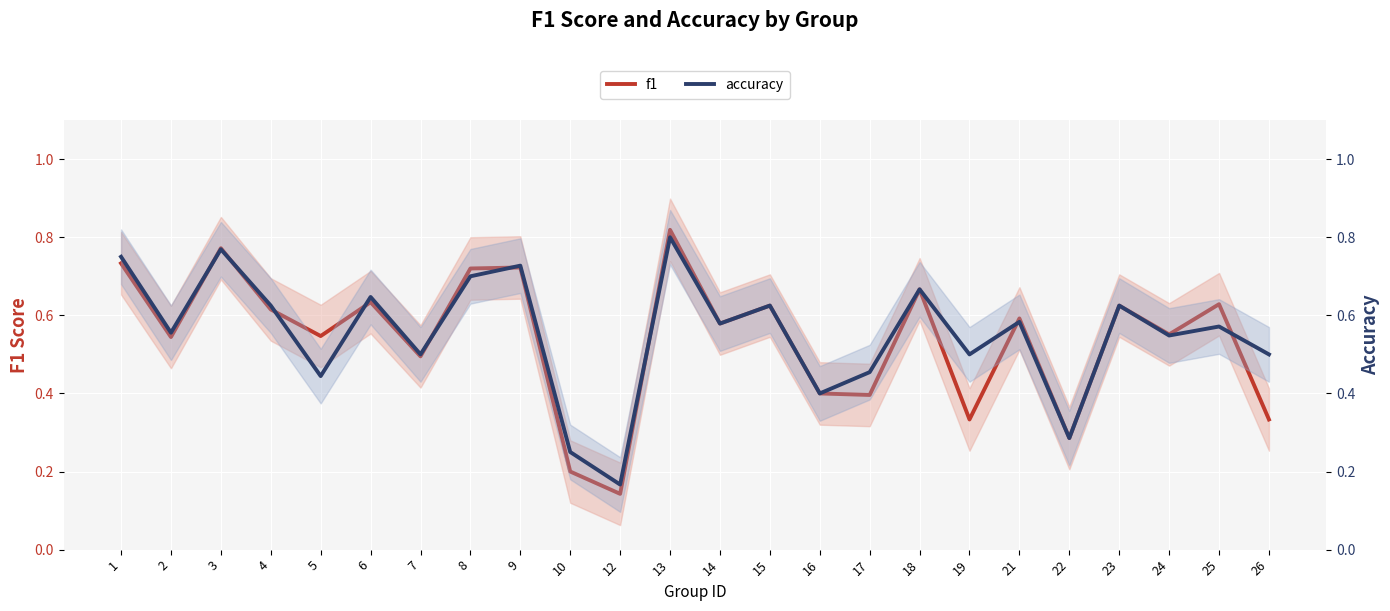

In accuracy, how many points are lower than both neighbors (excluding endpoints)?

9